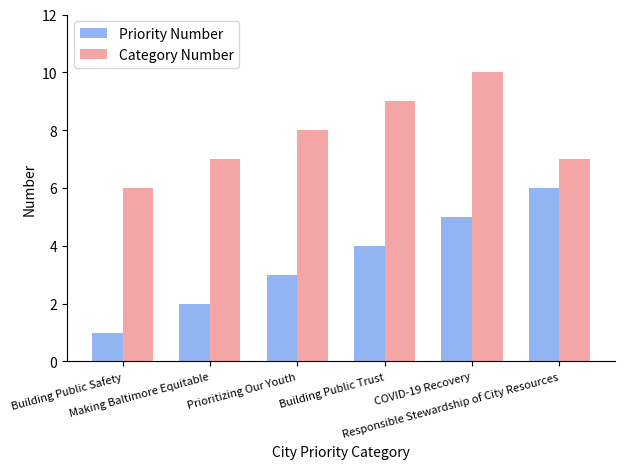

Is it true that Category Number equals 9 at Building Public Trust?

True